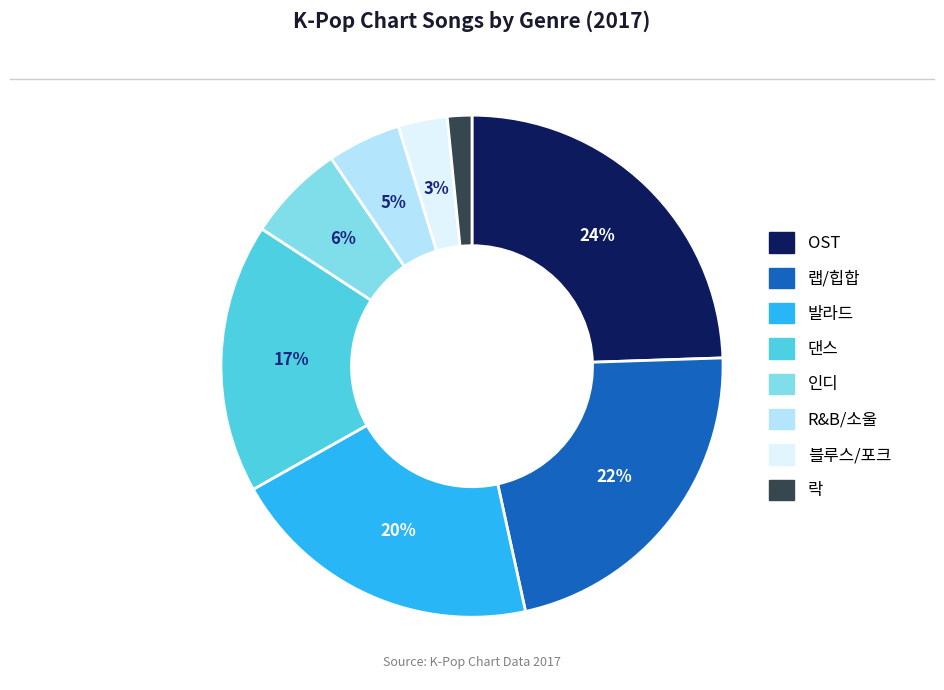

To the nearest percent, what percentage of the pie is OST?

24%